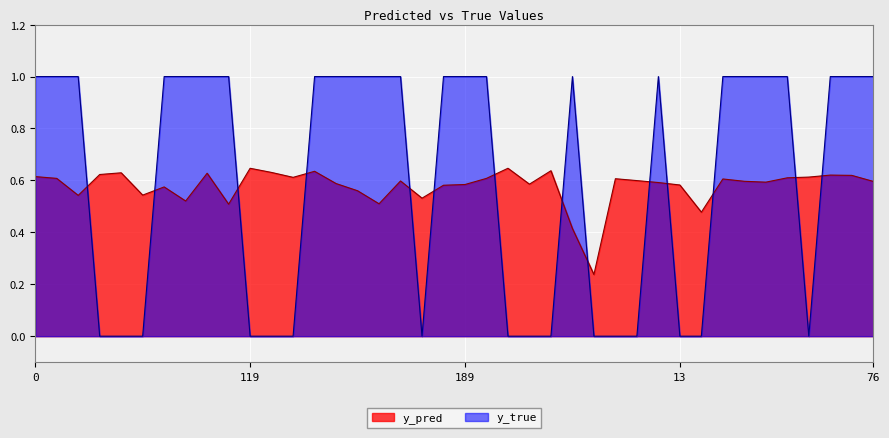

At which category does y_true reach its first local valley?

185